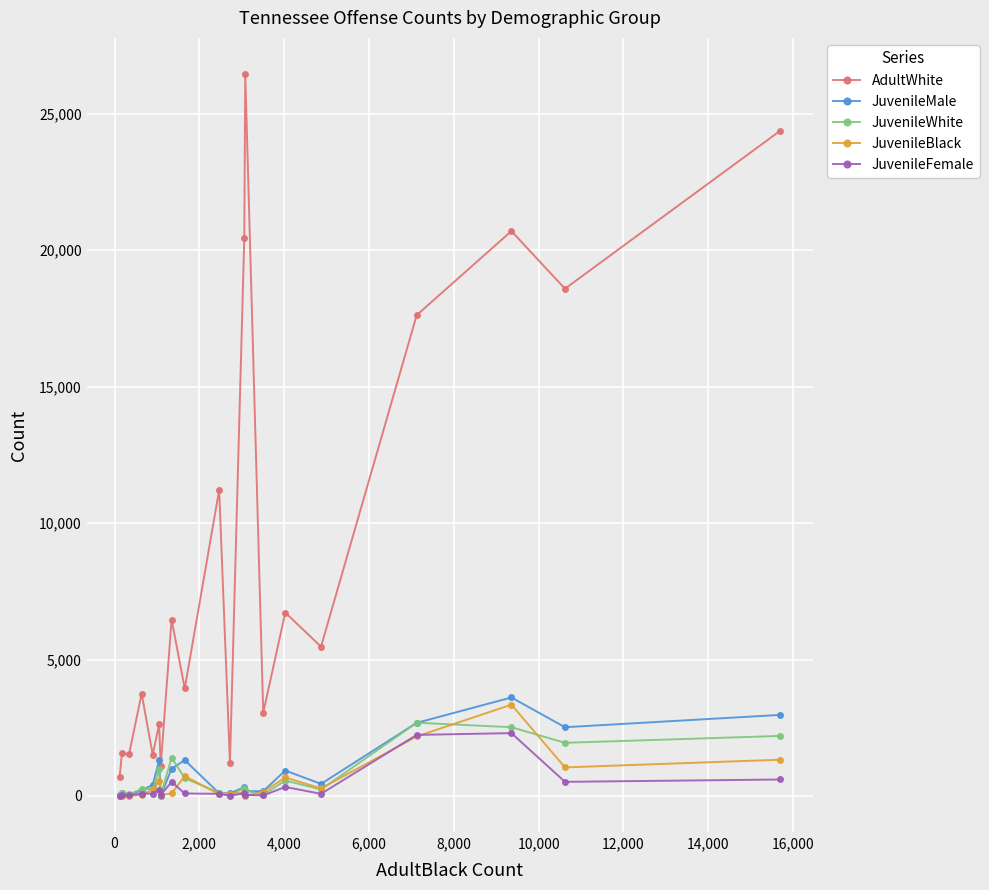

True or false: AdultWhite has more than 2 points higher than both neighbors.

True